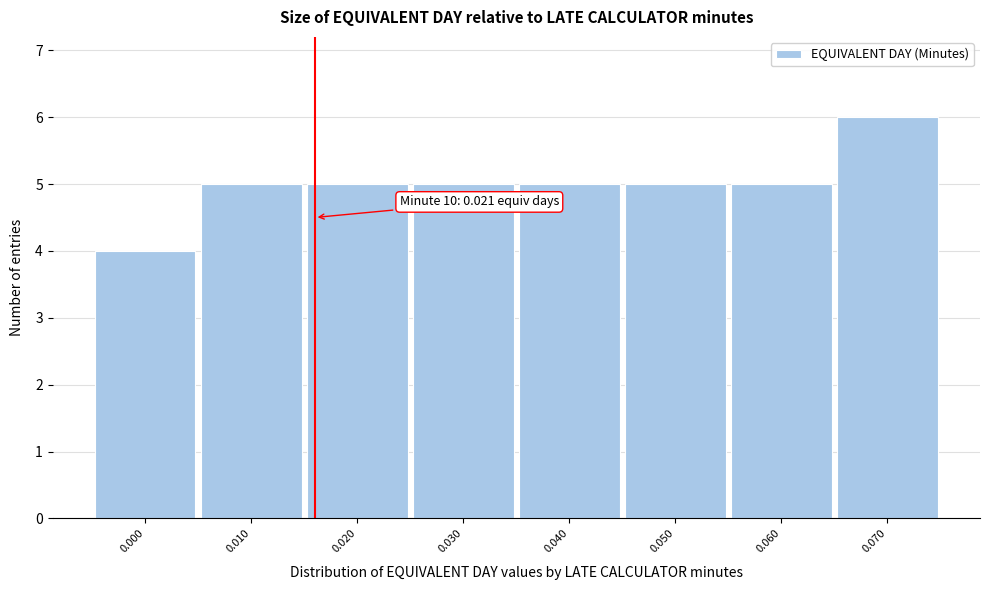

Reading right to left, what are all the values shown in this chart?

0.070=6	0.060=5	0.050=5	0.040=5	0.030=5	0.020=5	0.010=5	0.000=4